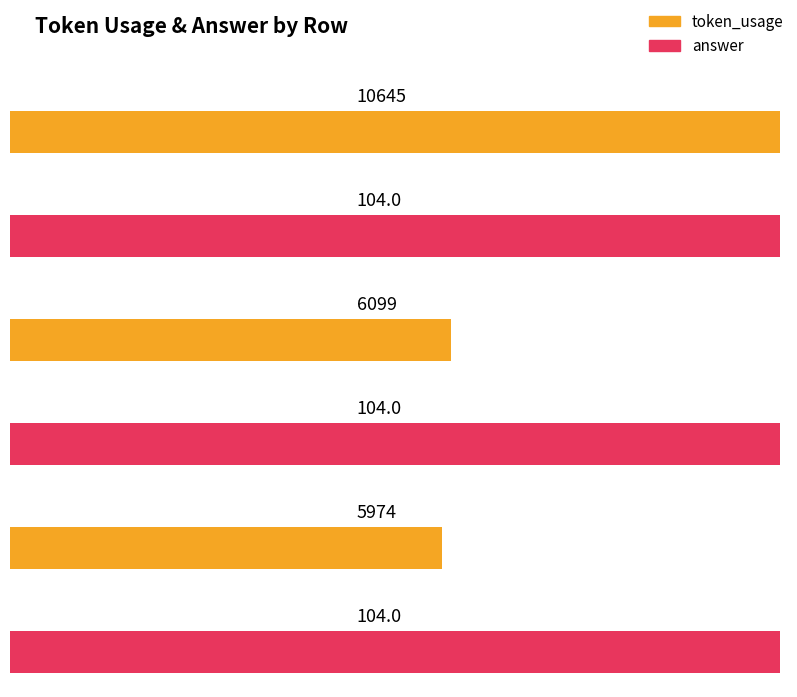

The value of answer at 2 is 68. True or false?

False